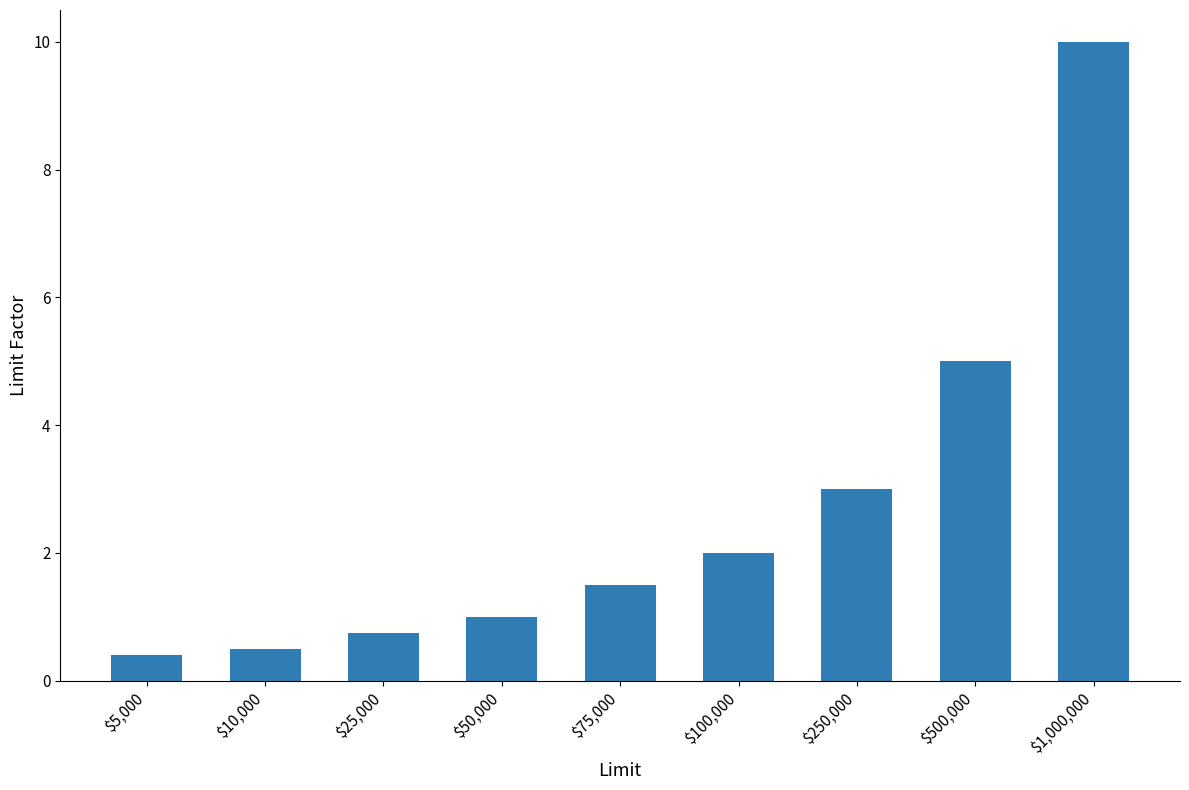

True or false: the data shows 2.5 at $75,000.

False